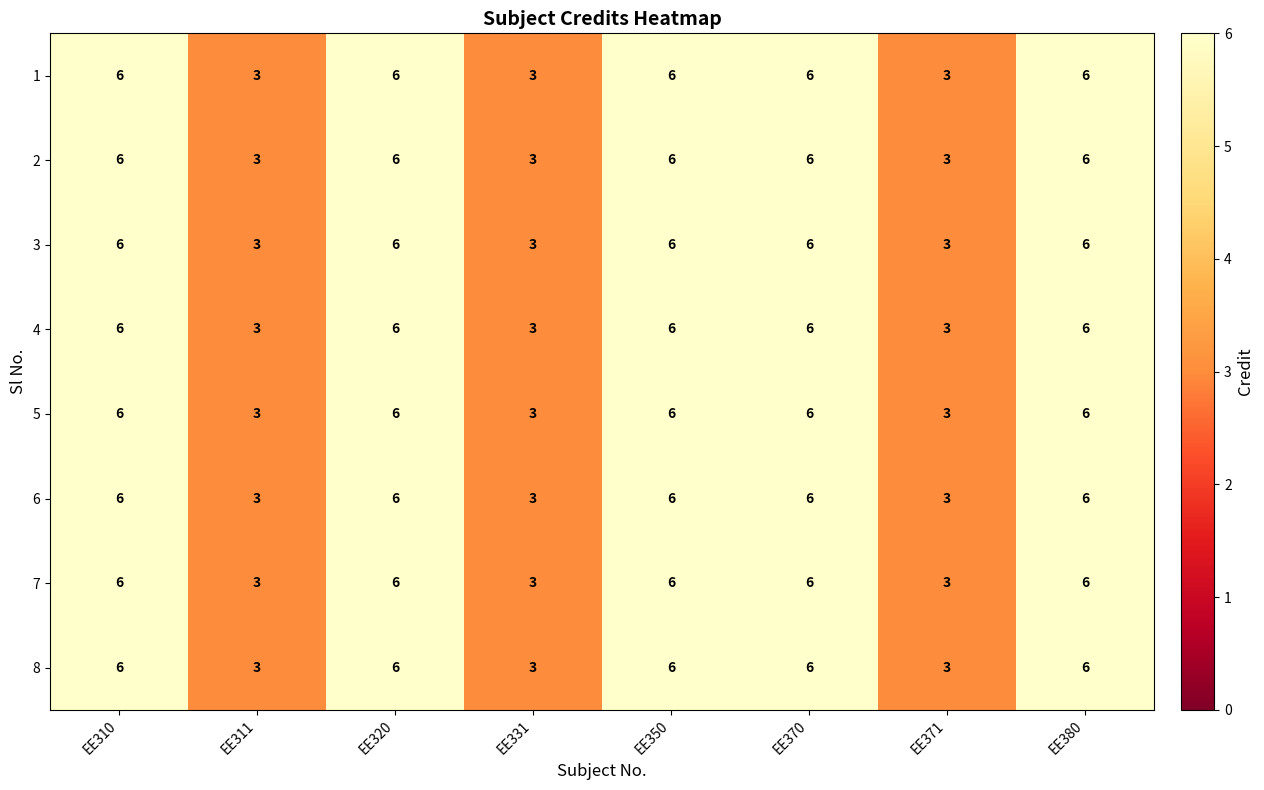

What is the difference between the 4 values at EE320 and EE331?

3